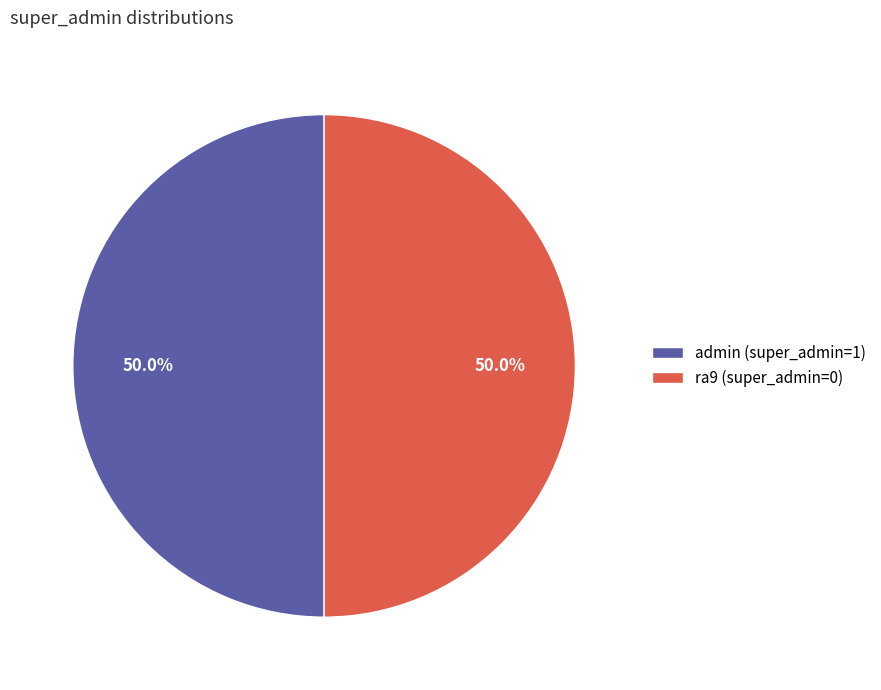

To the nearest percent, what is the combined percentage of admin (super_admin=1) and ra9 (super_admin=0)?

100%